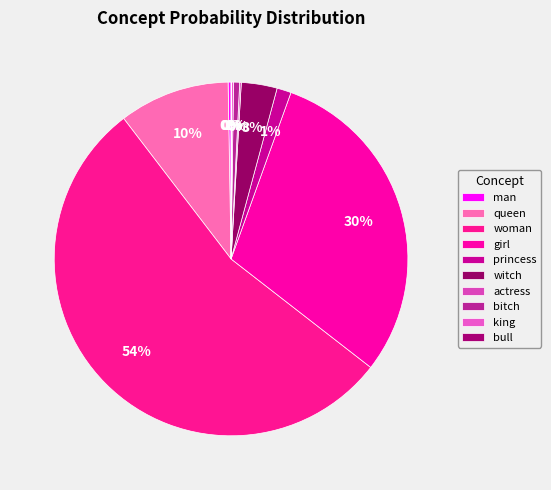

What is the smallest slice in the pie chart?

bull